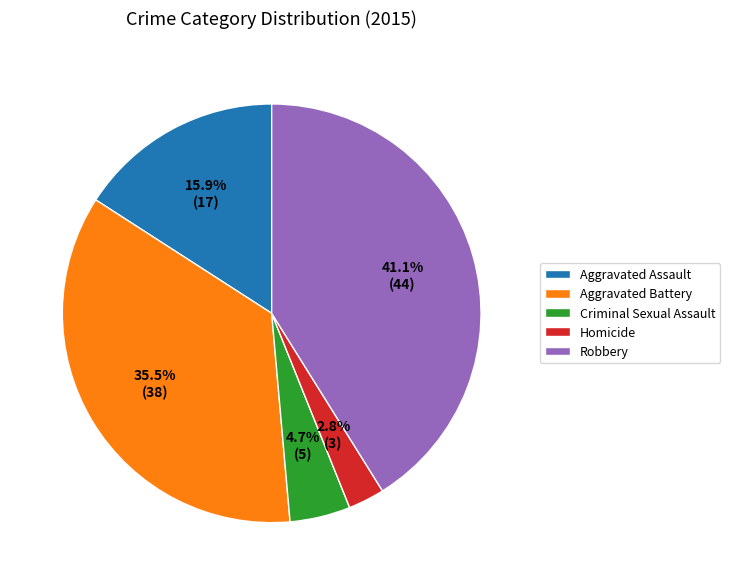

Is there a majority slice in this chart?

No